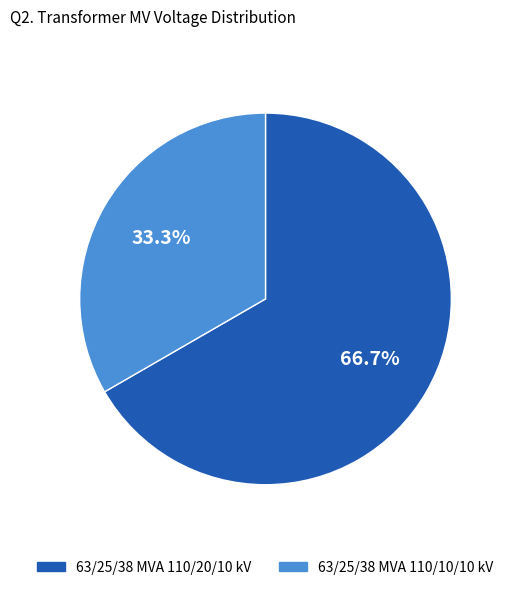

To the nearest percent, what is the average slice percentage?

50%